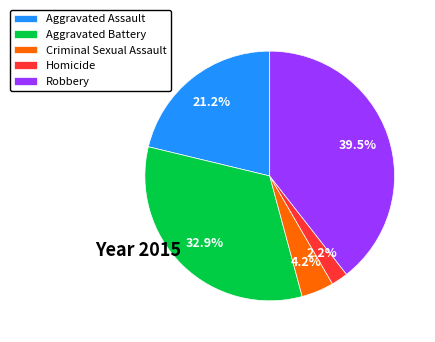

Which category has the smallest portion of the pie?

Homicide